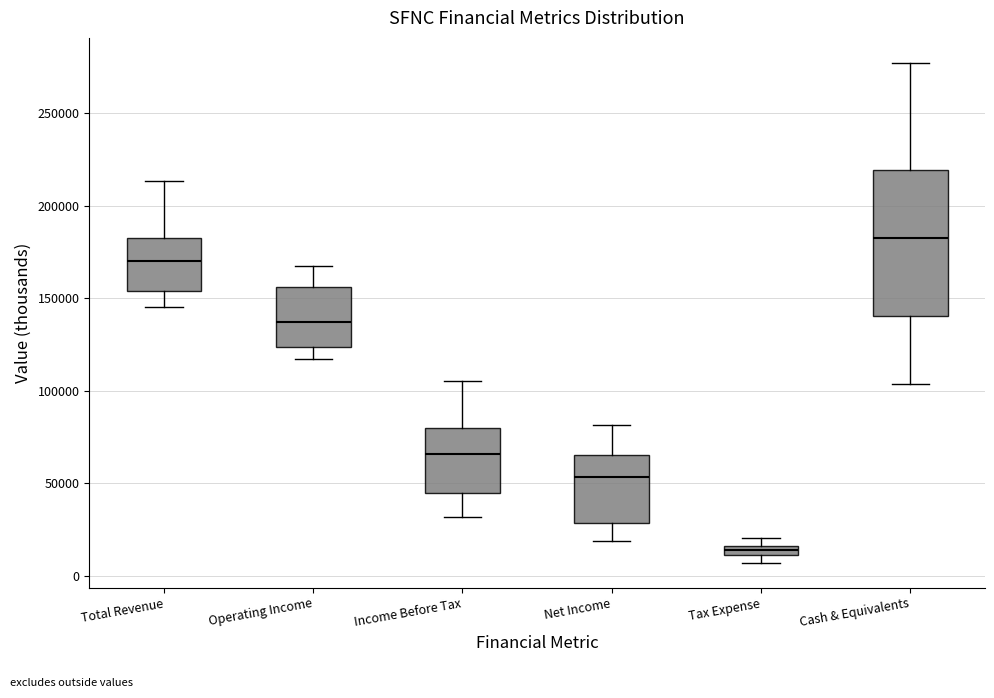

Comparing the boxes themselves (not the whiskers), which one is the tallest?

Cash & Equivalents